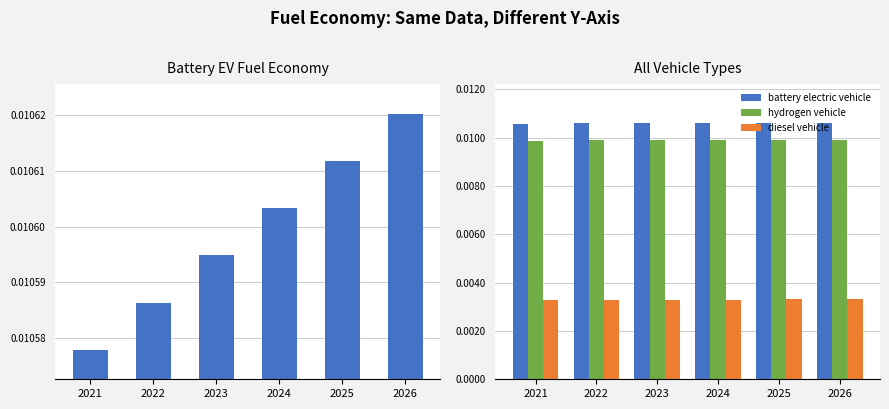

The hydrogen vehicle series shows 0.0 at 2023. True or false?

True